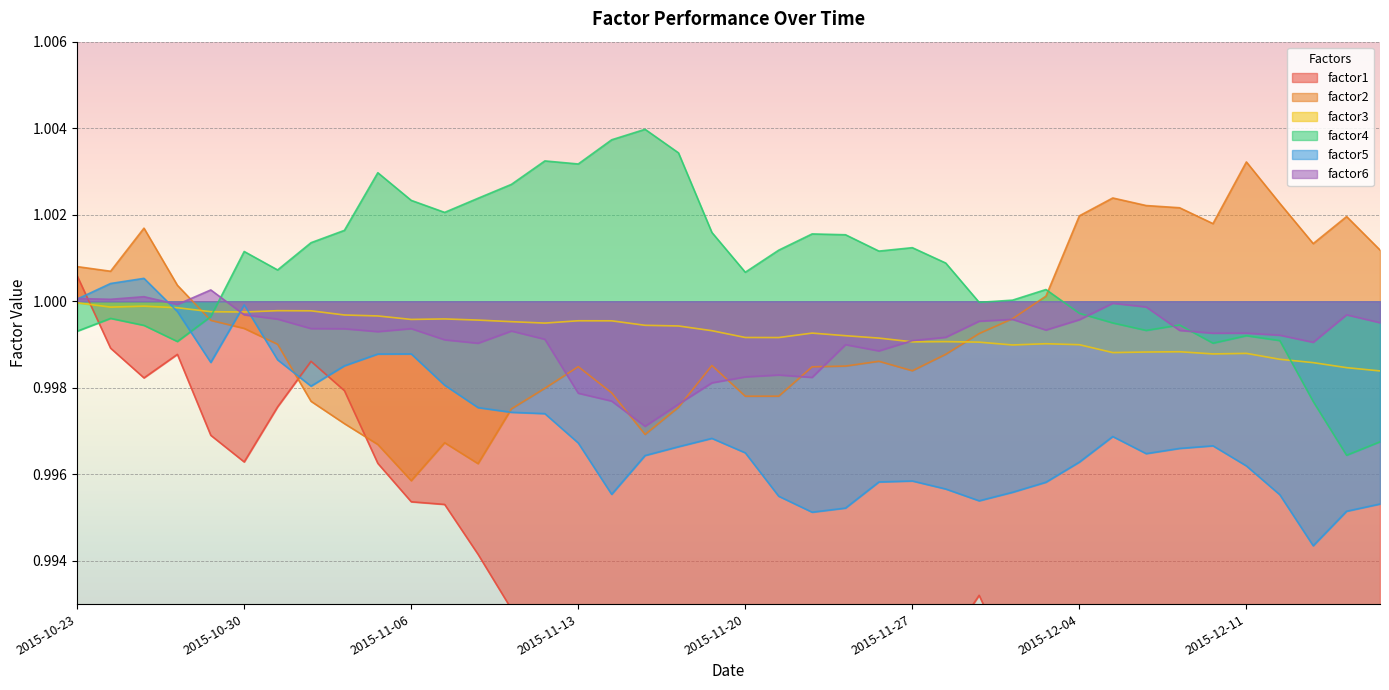

The value of factor3 at 2015-10-30 is 0.3. True or false?

False